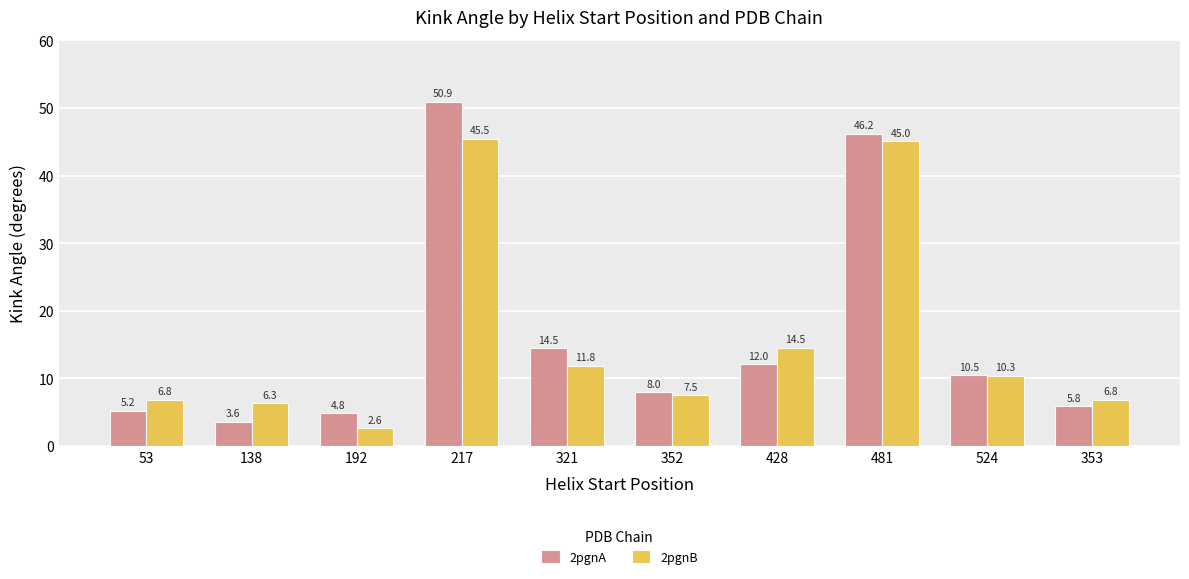

Is it true that 2pgnA equals 63.5 at 481?

False